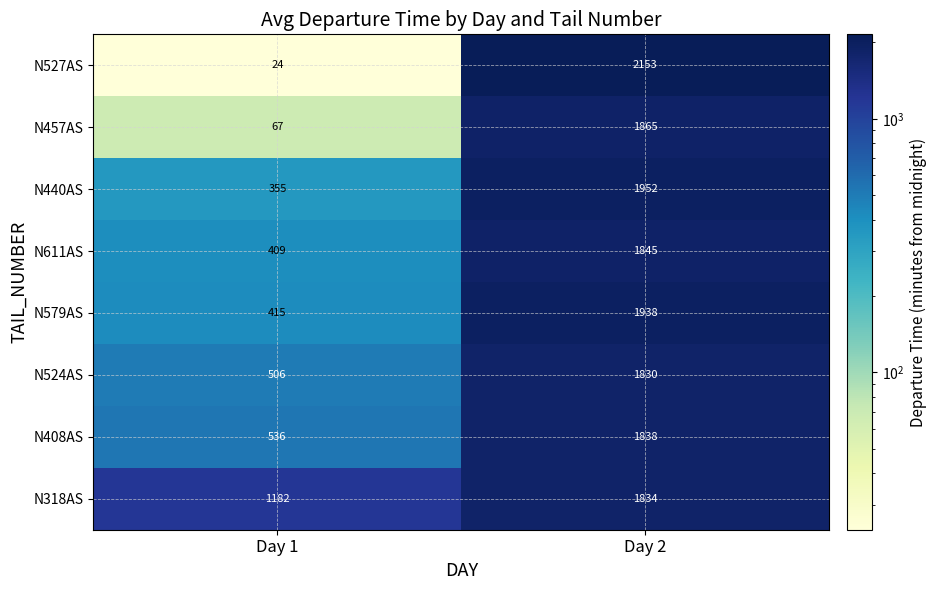

What is the approximate value of N579AS at Day 2?

1938